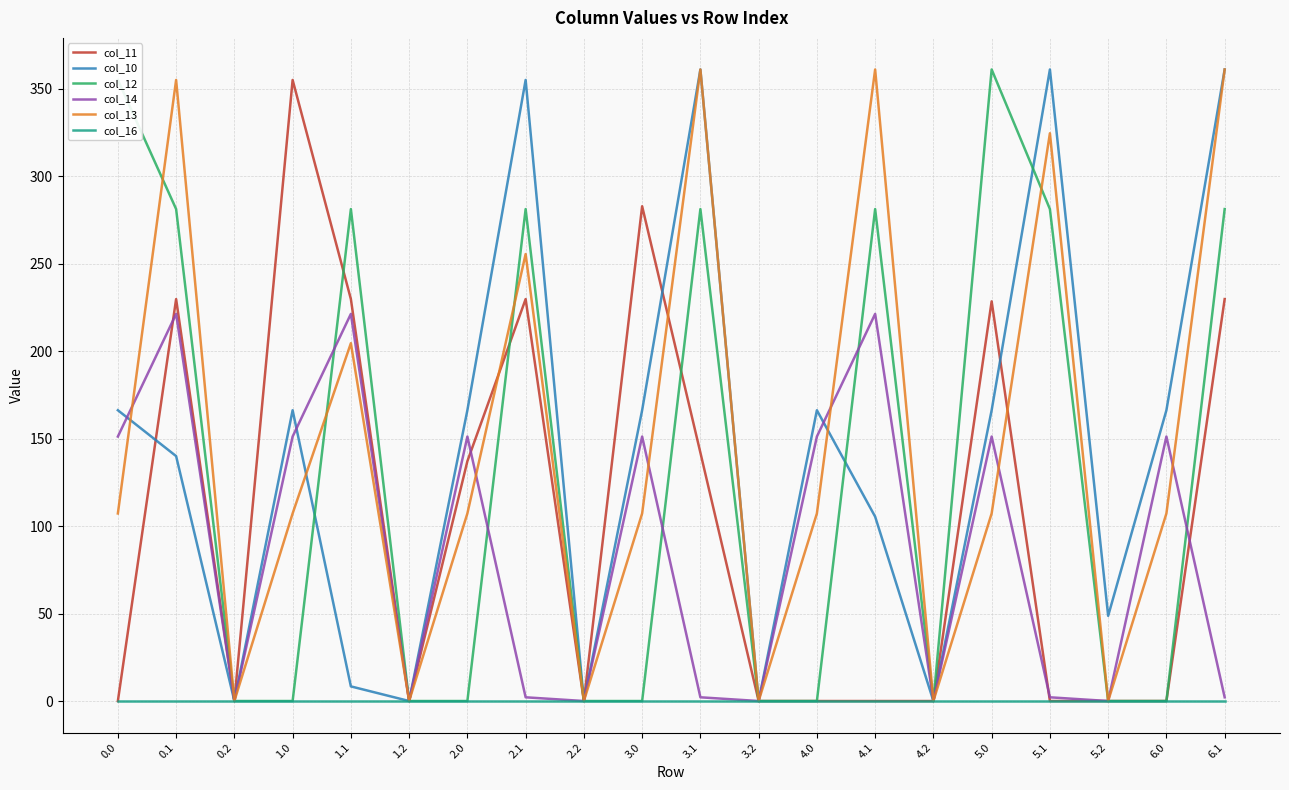

What is the difference between the col_11 values at 1.1 and 3.1?

87.8